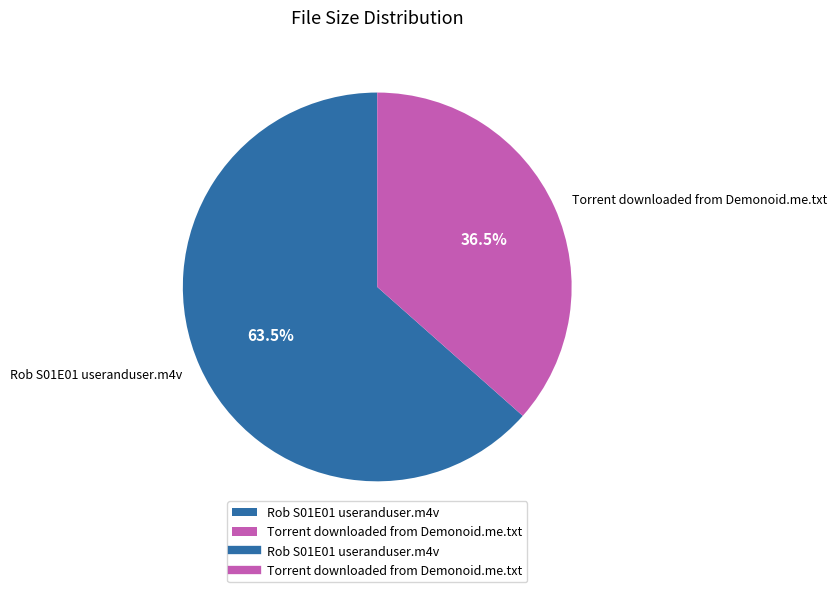

Do Torrent downloaded from Demonoid.me.txt and Rob S01E01 useranduser.m4v together represent more than half of the pie?

Yes